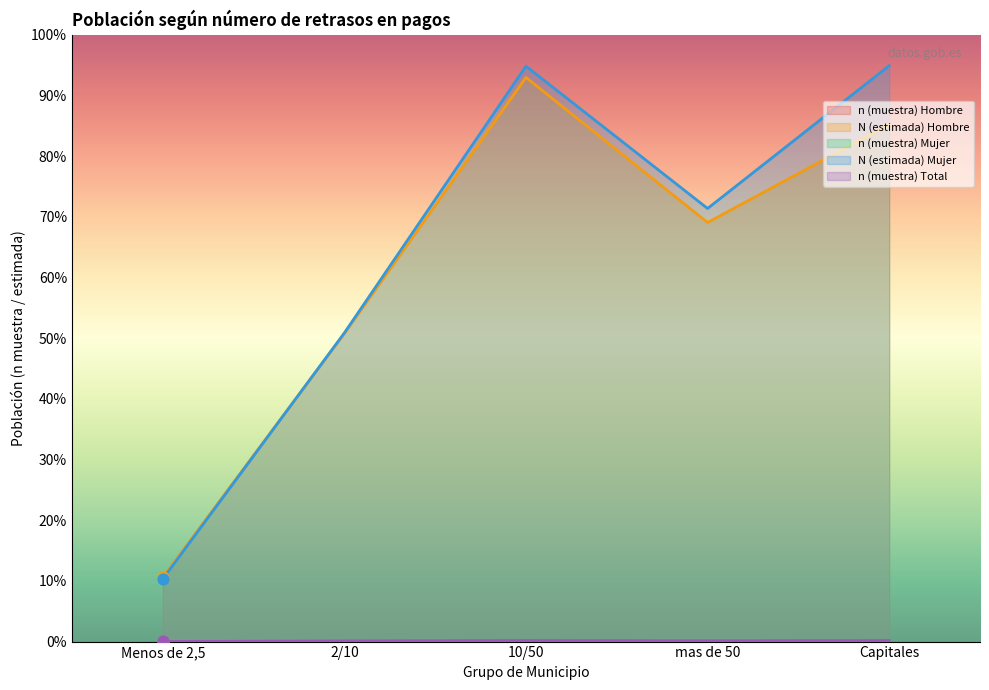

Which series reaches the maximum Y coordinate?

N (estimada) Mujer